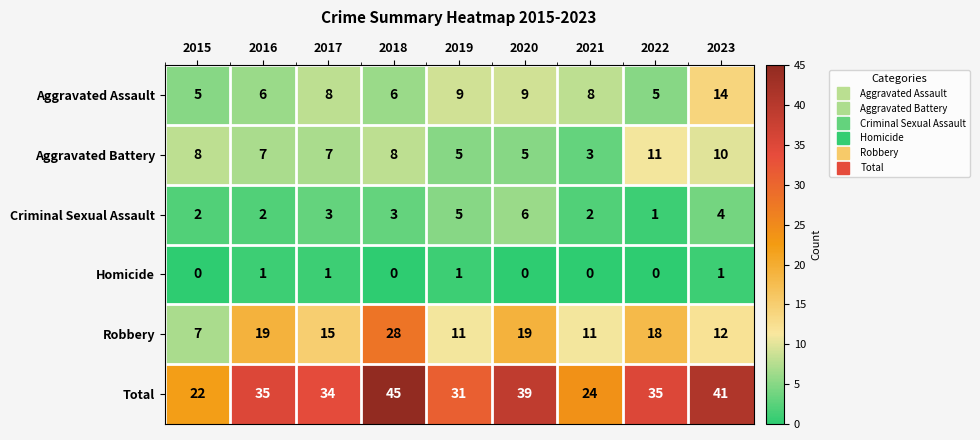

Where does the Robbery series first go above 15?

2016